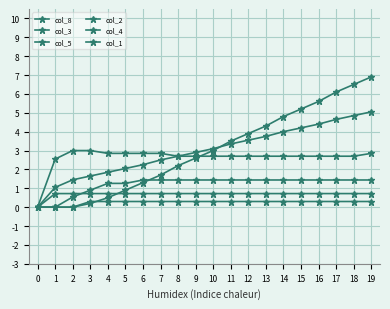

Reading right to left, transcribe all the data shown in this chart.

col_8: 19=6.9	18=6.5	17=6.1	16=5.6	15=5.2	14=4.8	13=4.3	12=3.9	11=3.5	10=3.0	9=2.6	8=2.2	7=1.7	6=1.3	5=0.9	4=0.5	3=0.2	2=0.0	1=0.0	0=0.0
col_3: 19=2.9	18=2.7	17=2.7	16=2.7	15=2.7	14=2.7	13=2.7	12=2.7	11=2.7	10=2.7	9=2.7	8=2.7	7=2.9	6=2.9	5=2.9	4=2.9	3=3.0	2=3.0	1=2.6	0=0.0
col_5: 19=1.4	18=1.4	17=1.4	16=1.4	15=1.4	14=1.4	13=1.4	12=1.4	11=1.4	10=1.4	9=1.4	8=1.4	7=1.4	6=1.4	5=1.3	4=1.3	3=0.9	2=0.5	1=0.0	0=0.0
col_2: 19=0.7	18=0.7	17=0.7	16=0.7	15=0.7	14=0.7	13=0.7	12=0.7	11=0.7	10=0.7	9=0.7	8=0.7	7=0.7	6=0.7	5=0.7	4=0.7	3=0.7	2=0.7	1=0.7	0=0.0
col_4: 19=0.3	18=0.3	17=0.3	16=0.3	15=0.3	14=0.3	13=0.3	12=0.3	11=0.3	10=0.3	9=0.3	8=0.3	7=0.3	6=0.3	5=0.3	4=0.3	3=0.3	2=0.0	1=0.0	0=0.0
col_1: 19=5.1	18=4.9	17=4.7	16=4.4	15=4.2	14=4.0	13=3.8	12=3.5	11=3.3	10=3.1	9=2.9	8=2.7	7=2.5	6=2.2	5=2.1	4=1.9	3=1.7	2=1.5	1=1.0	0=0.0